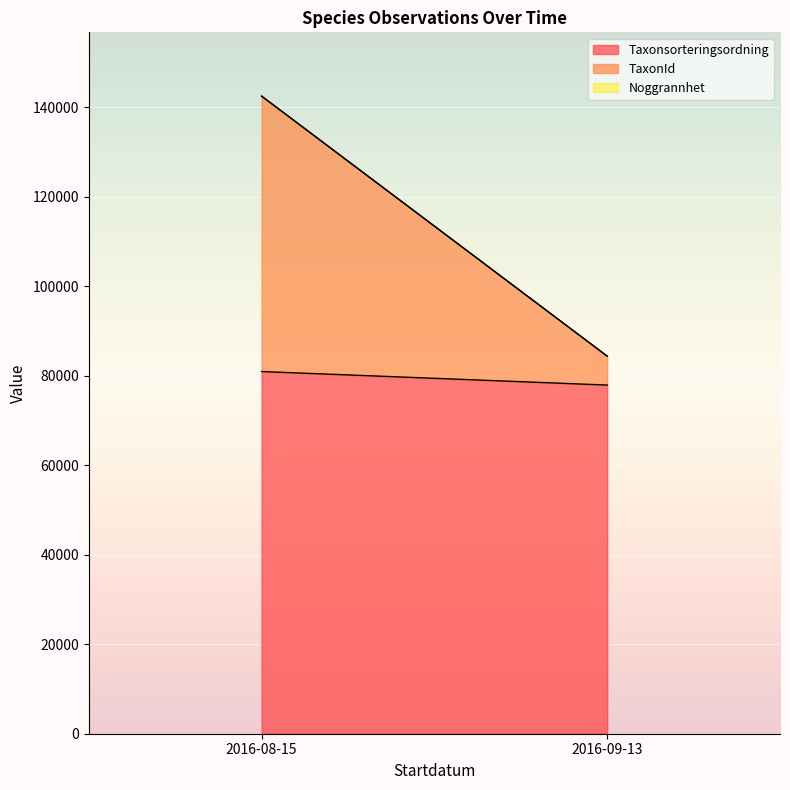

Which category has the highest value across all series?

2016-08-15